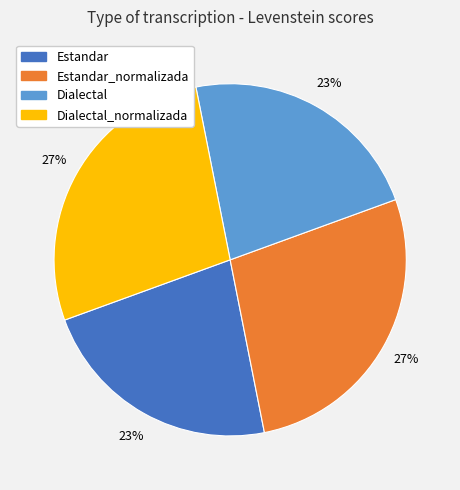

To the nearest percent, what is the average slice percentage?

25%